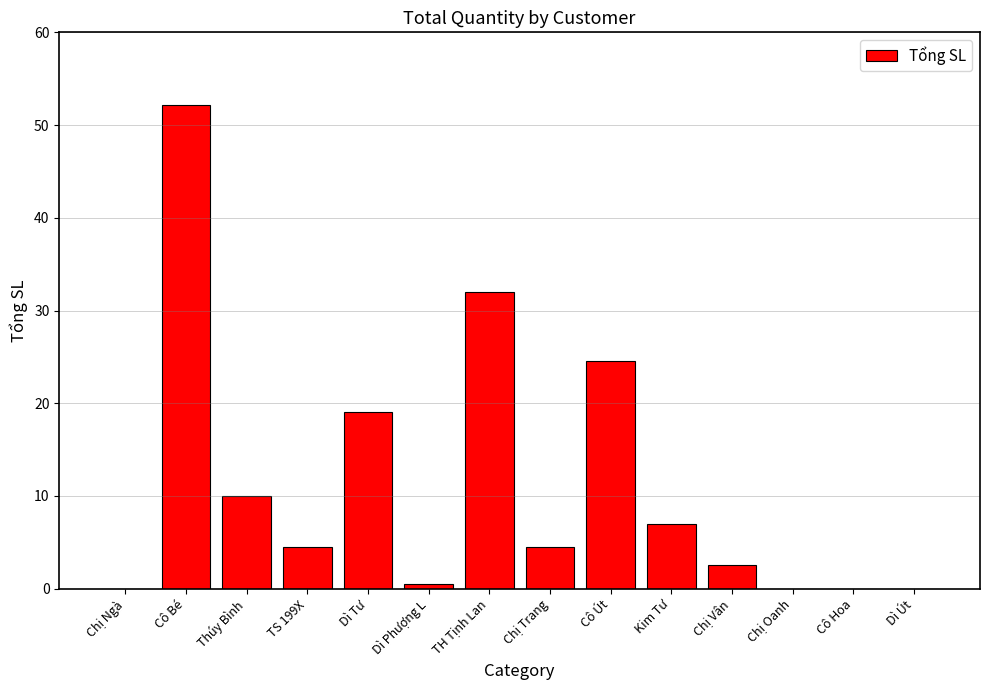

Between Thúy Bình and Chị Ngà, which is larger?

Thúy Bình